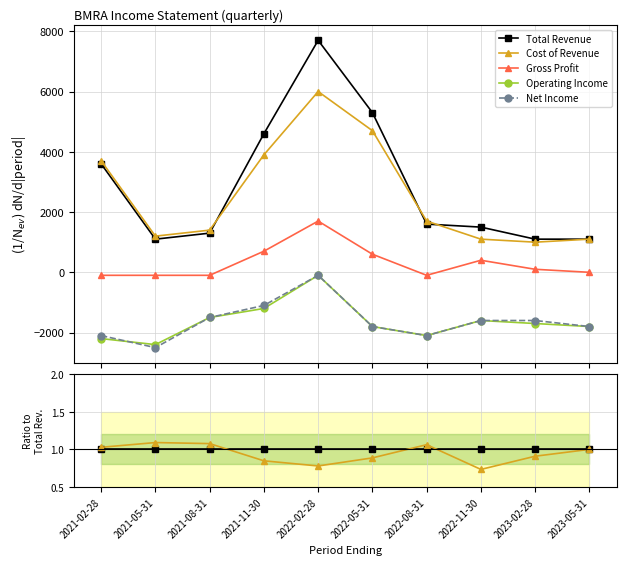

Is the value of Operating Income at 2022-02-28 greater than the value of Cost of Revenue at 2021-02-28?

No